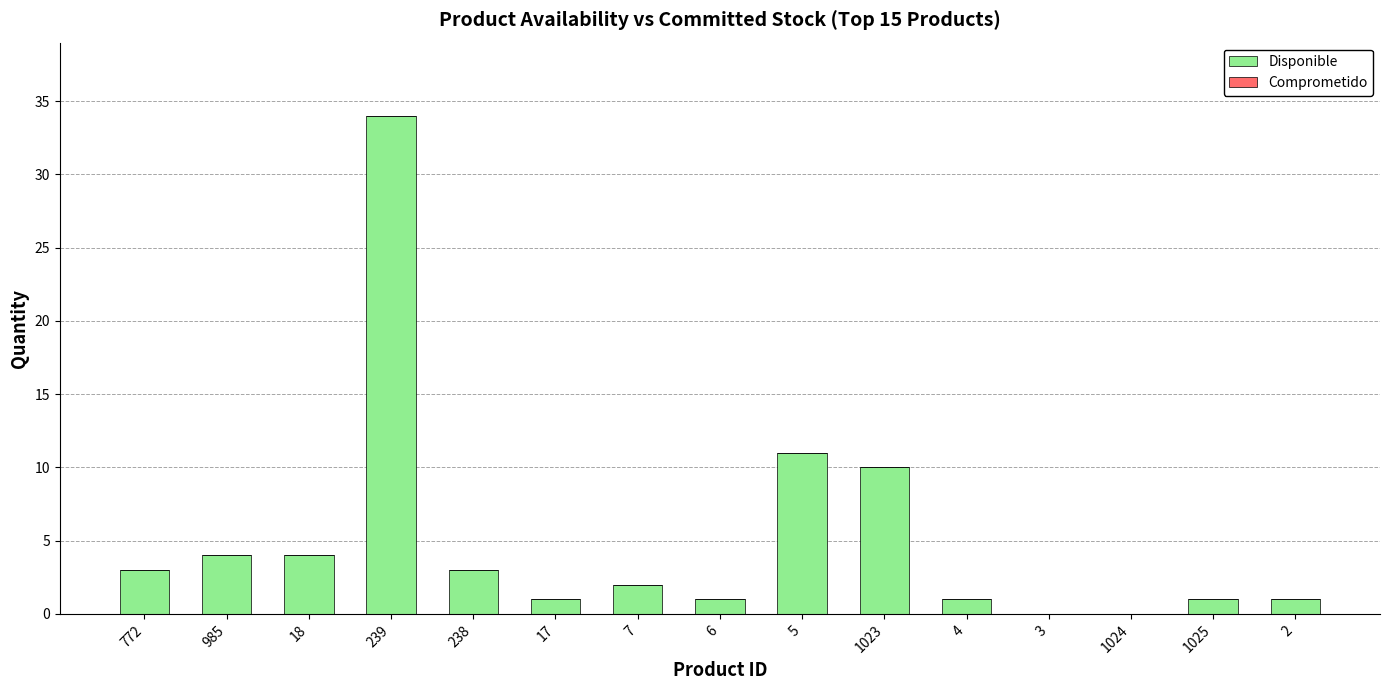

Where is the data nearest to the value 17?

5